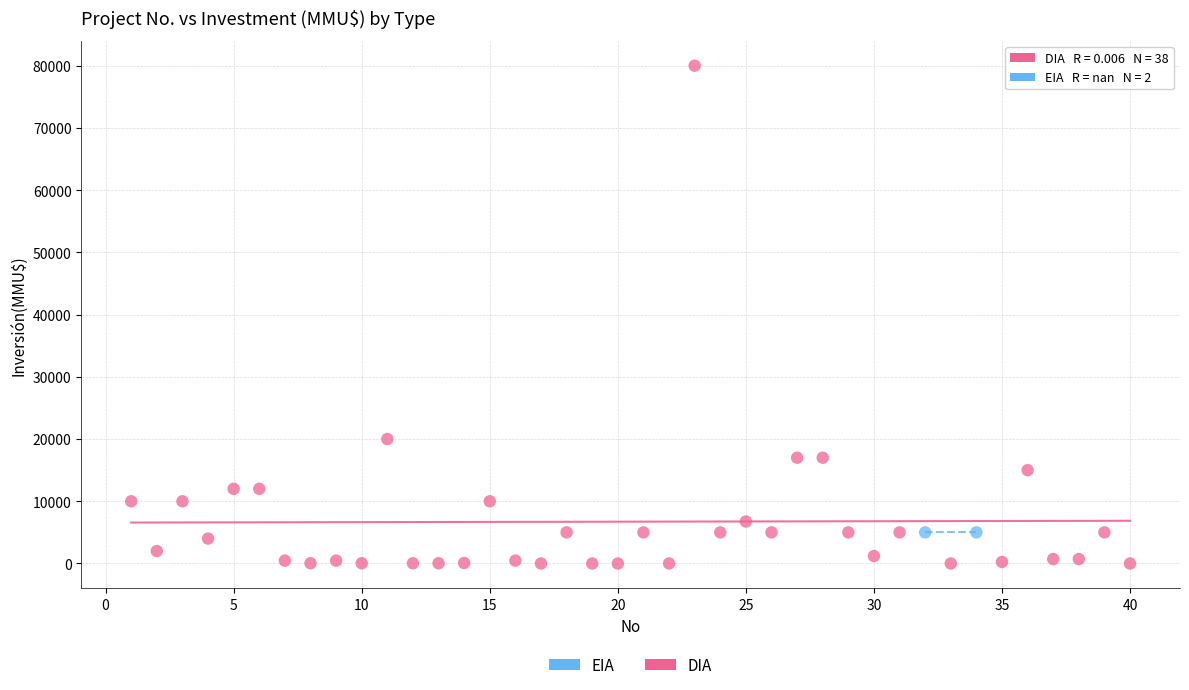

What are all the series names shown in the legend?

EIA, DIA